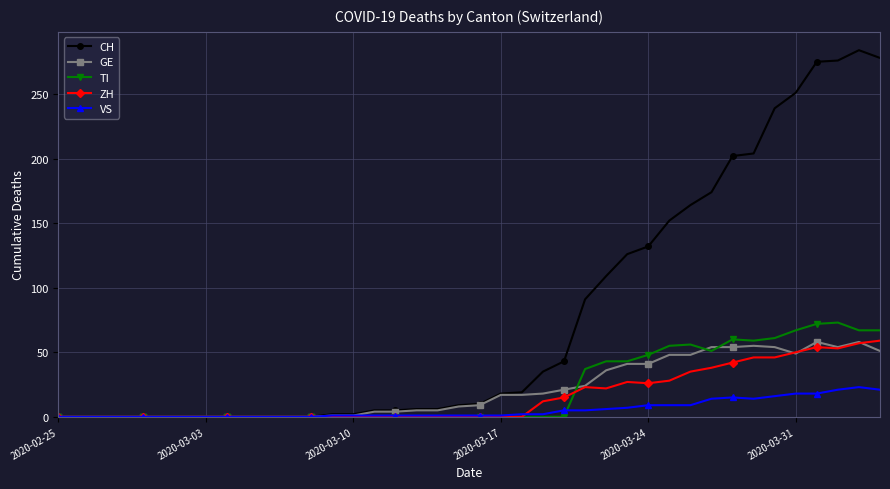

Count the number of data series in this chart.

5